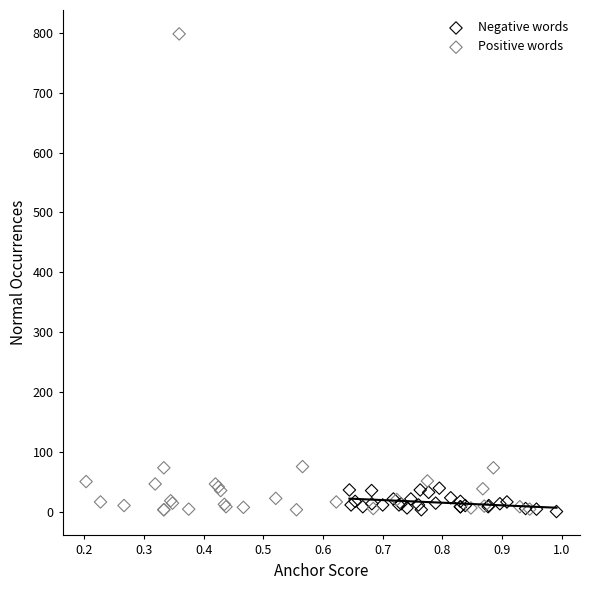

Which series contains the highest Y value?

Positive words